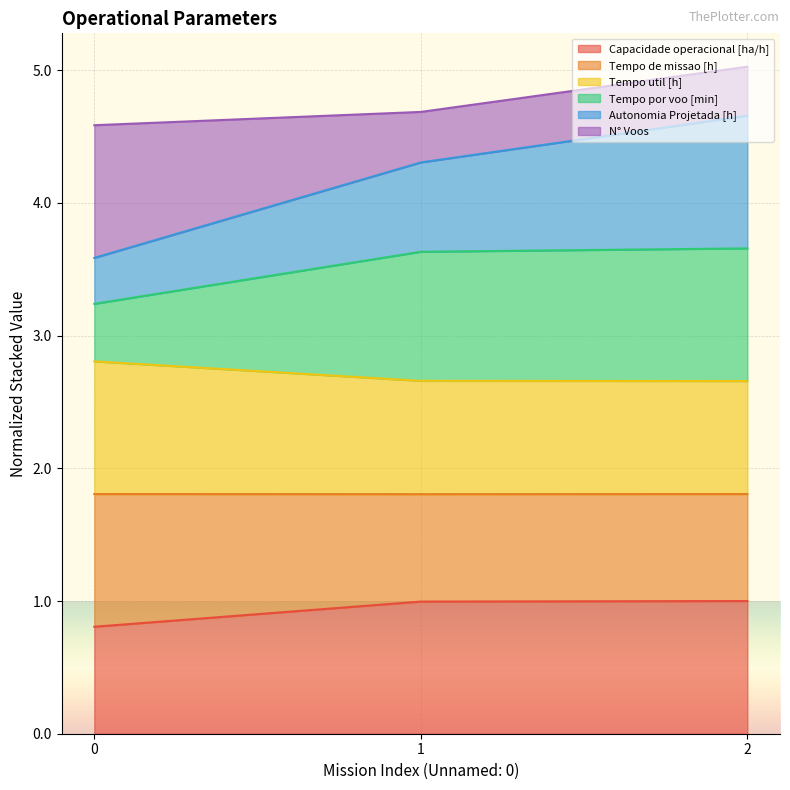

Which label corresponds to the largest value in the chart?

2